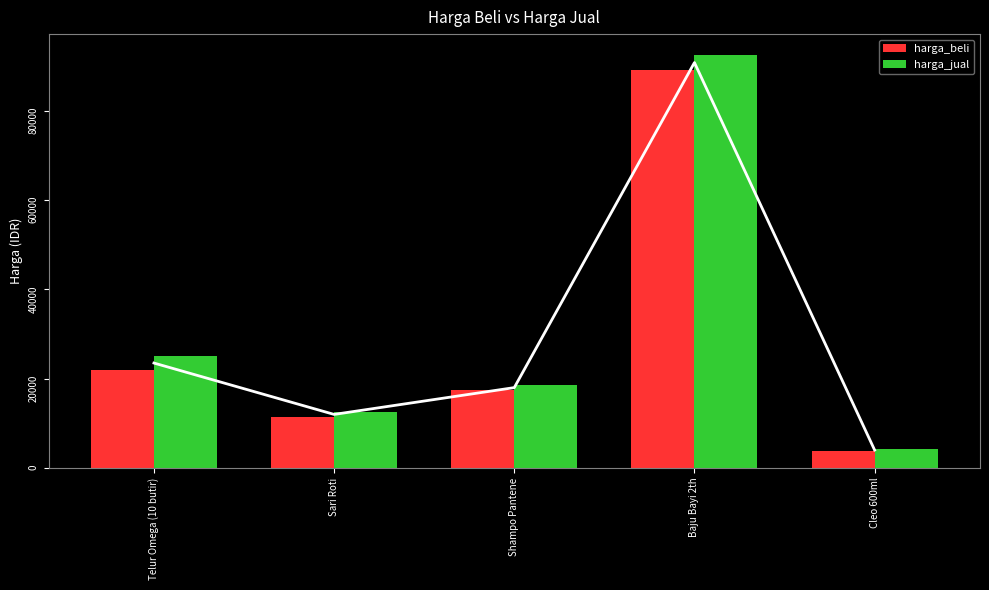

How many series are shown in this chart?

2